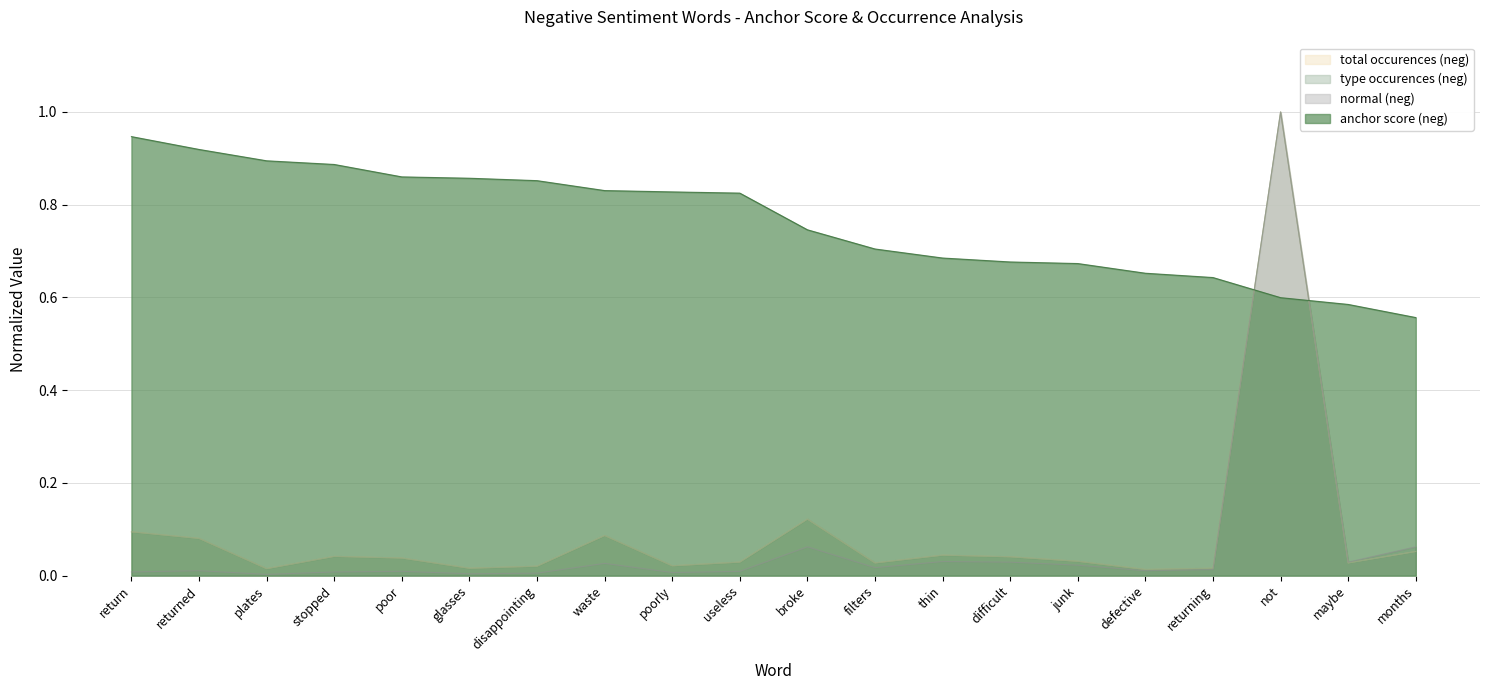

True or false: normal (neg) and type occurences (neg) intersect in this chart.

False